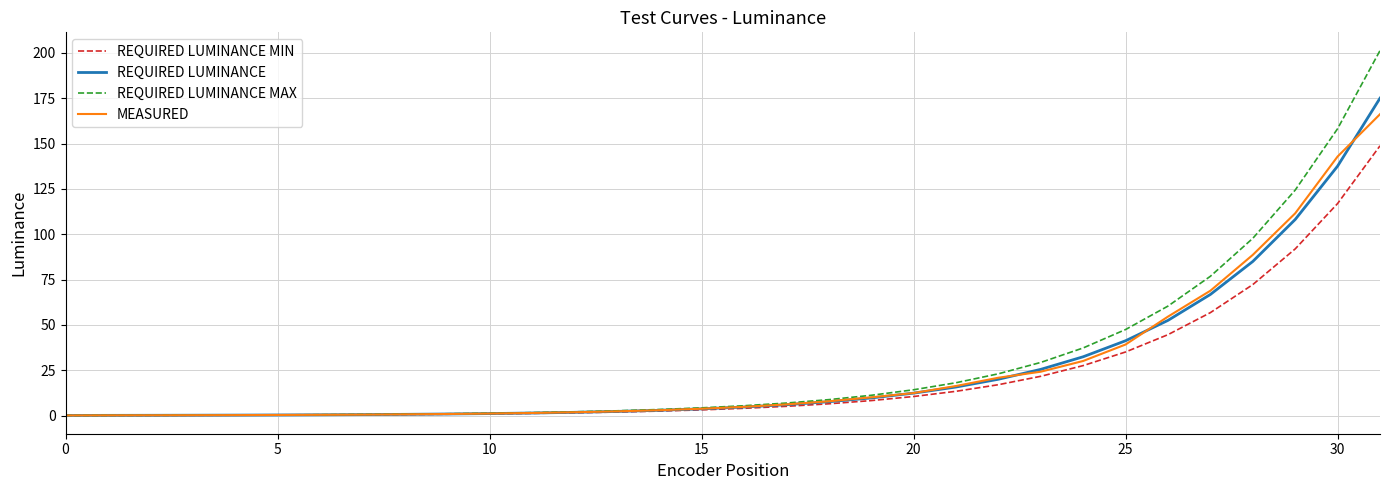

Which series has the largest range (max minus min)?

REQUIRED LUMINANCE MAX